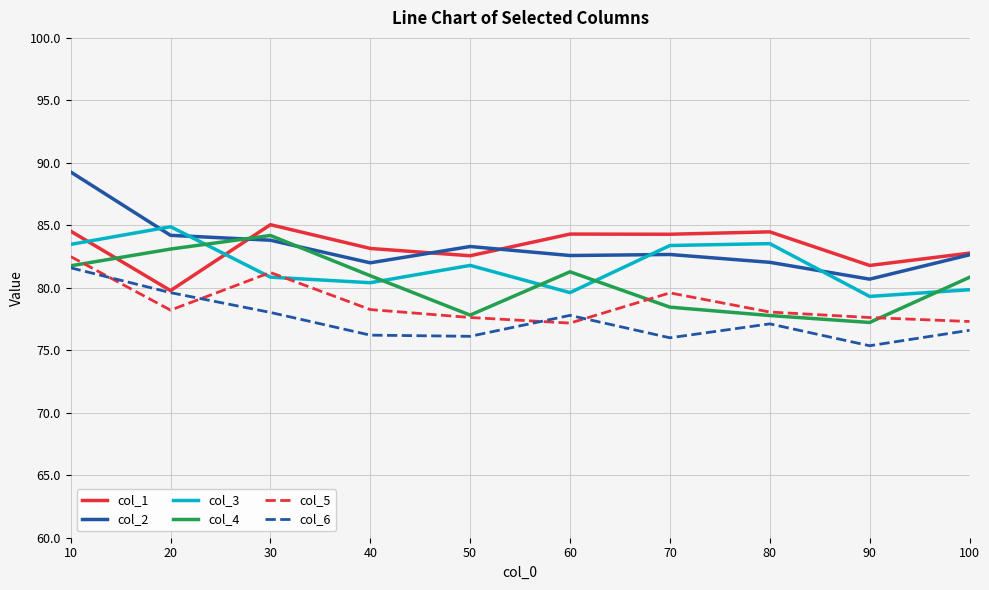

Which series has the largest range (max minus min)?

col_2